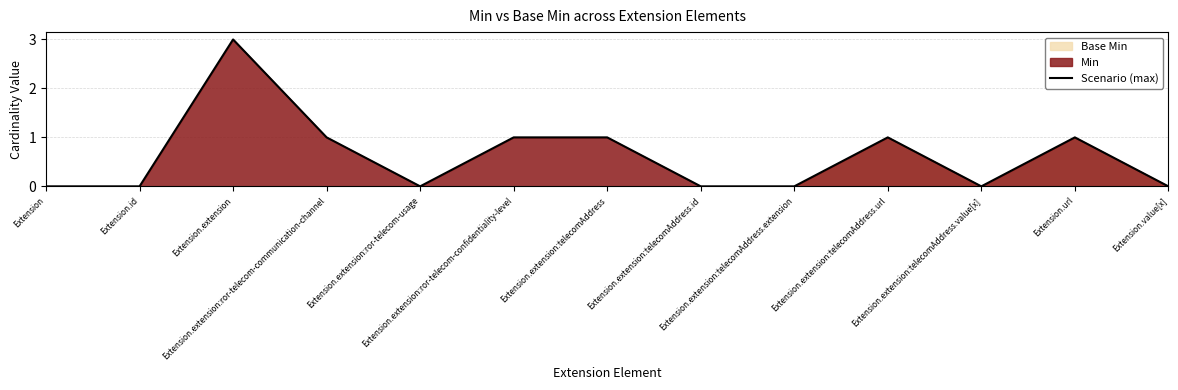

What is the sum of the values at Extension.extension:telecomAddress.id and Extension.extension:telecomAddress?

1